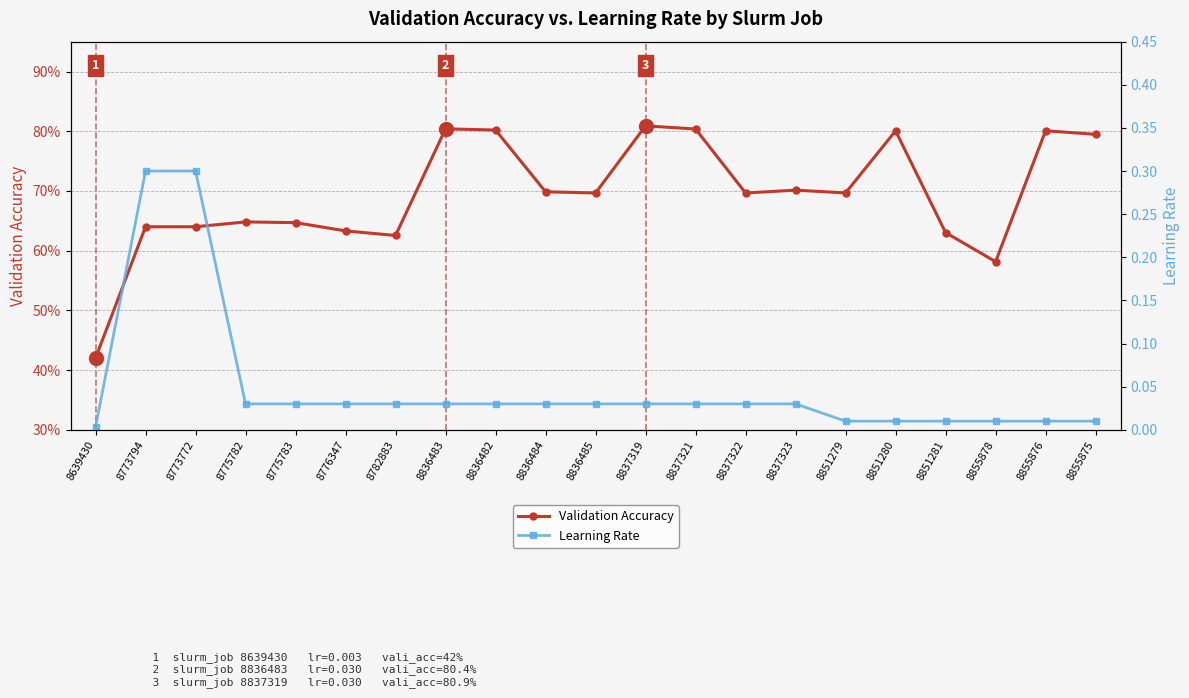

What is the greatest value displayed?

0.8